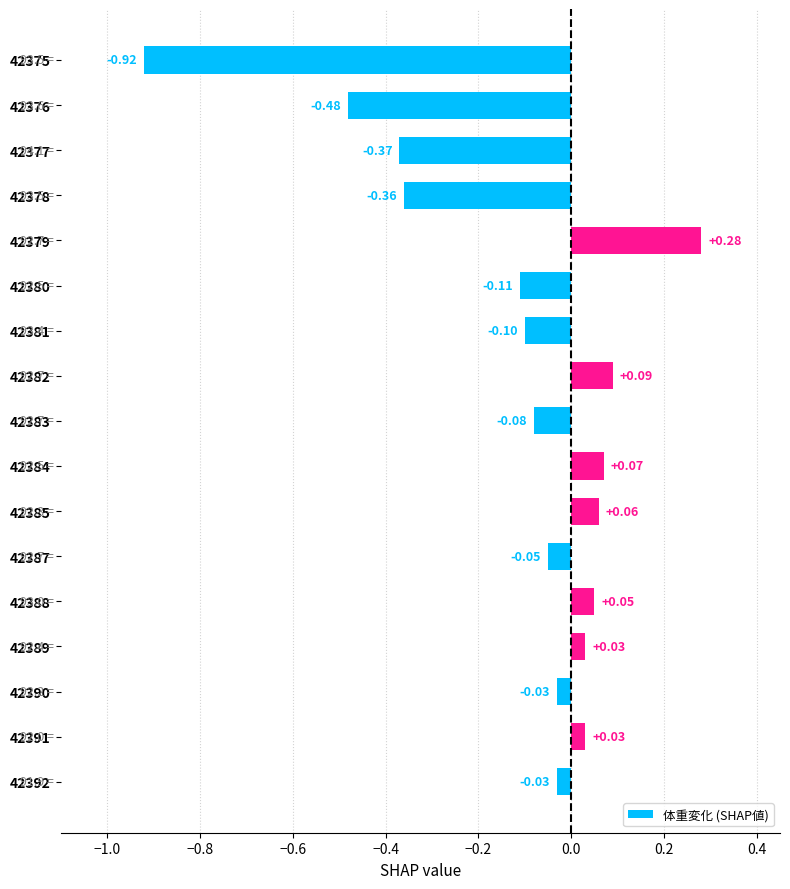

Between 42388 and 42390, which is larger?

42388